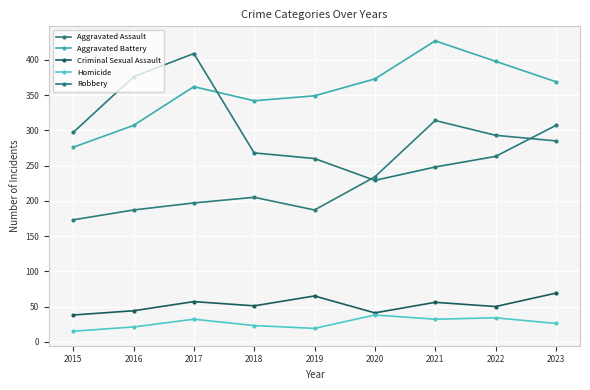

Does the chart have visible grid lines?

Yes